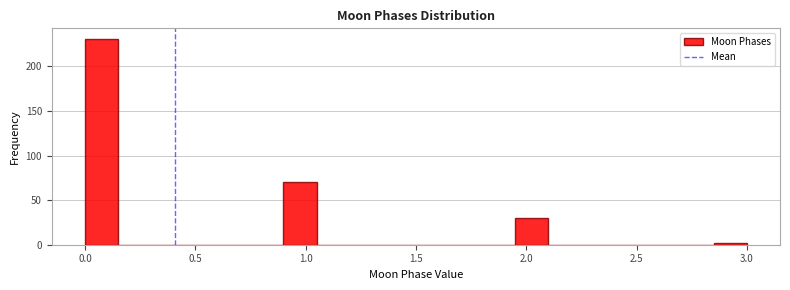

Read against the x-axis, roughly where is the centre of the tallest bar?

0.10